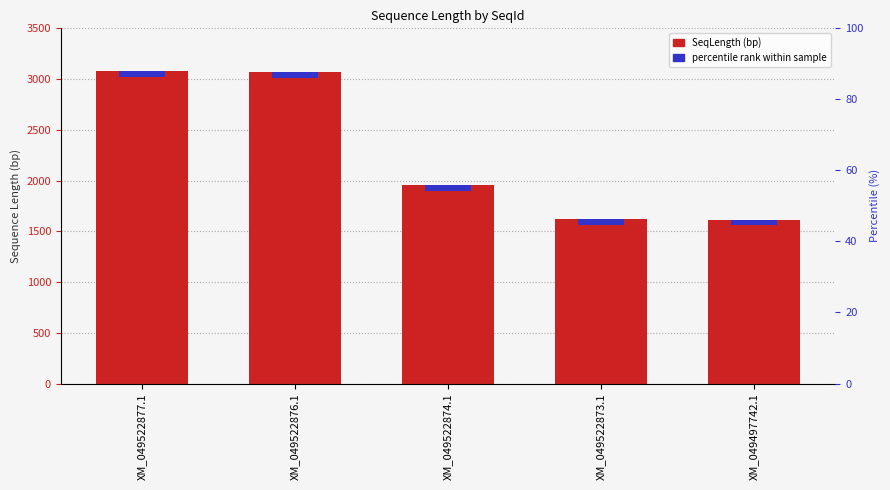

What is the label of the 4th bar from the right?

XM_049522876.1